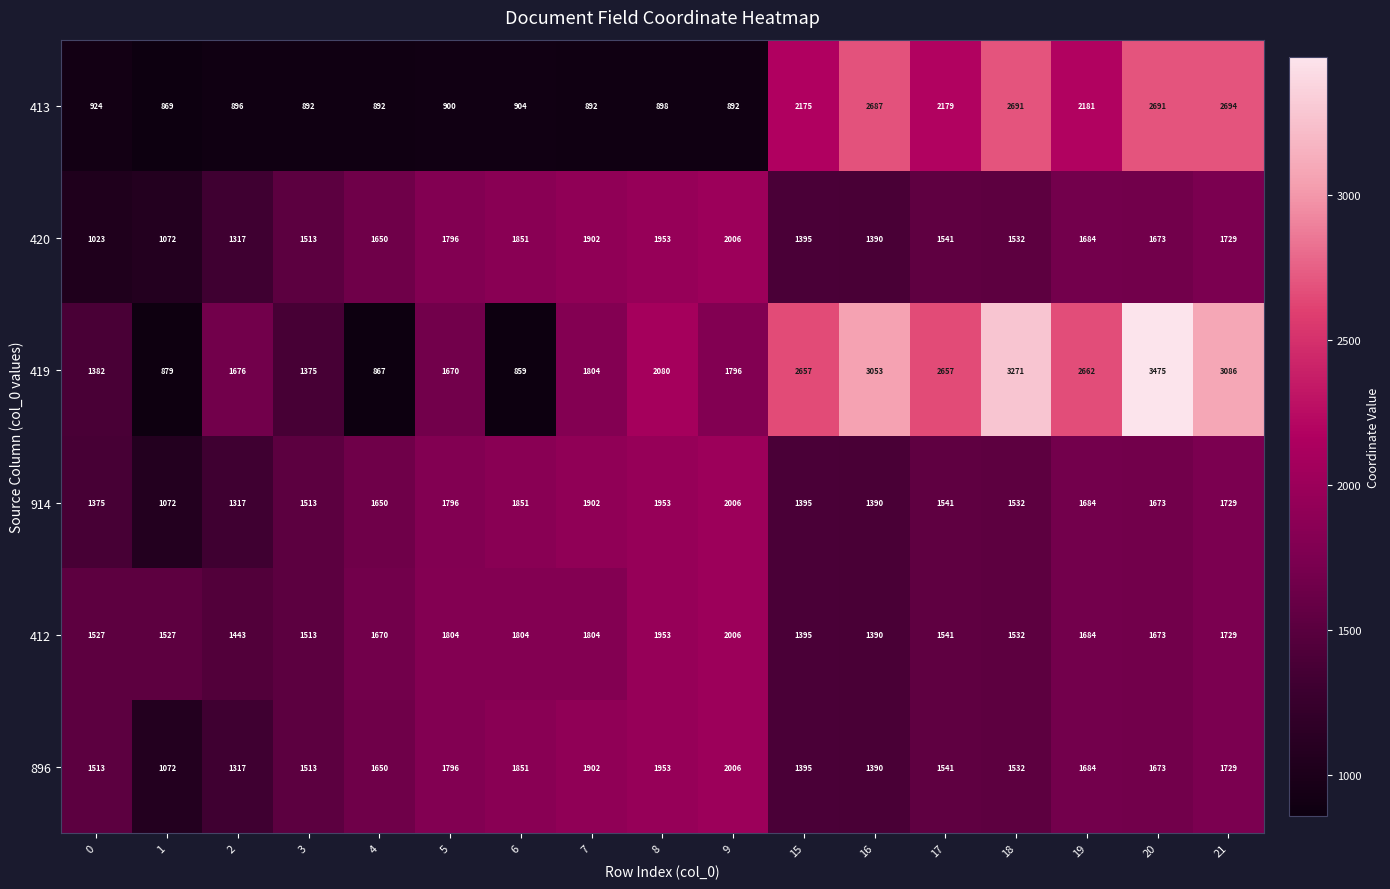

List the labels in order of 914 value, largest first.

9, 8, 7, 6, 5, 21, 19, 20, 4, 17, 18, 3, 15, 16, 0, 2, 1